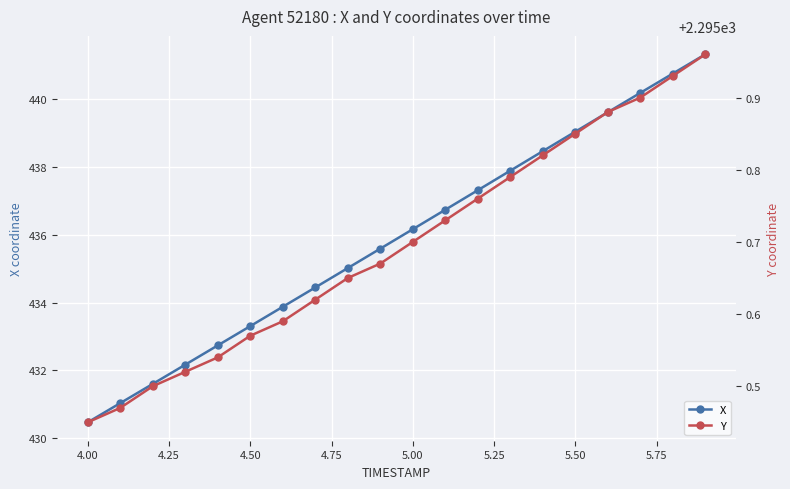

The X series shows 752.5 at 4.50. True or false?

False